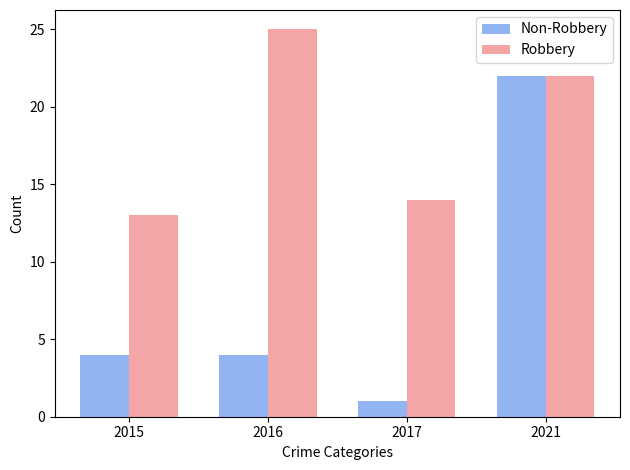

Reading left to right, what are all the values shown in this chart?

Non-Robbery: 4	4	1	22
Robbery: 13	25	14	22